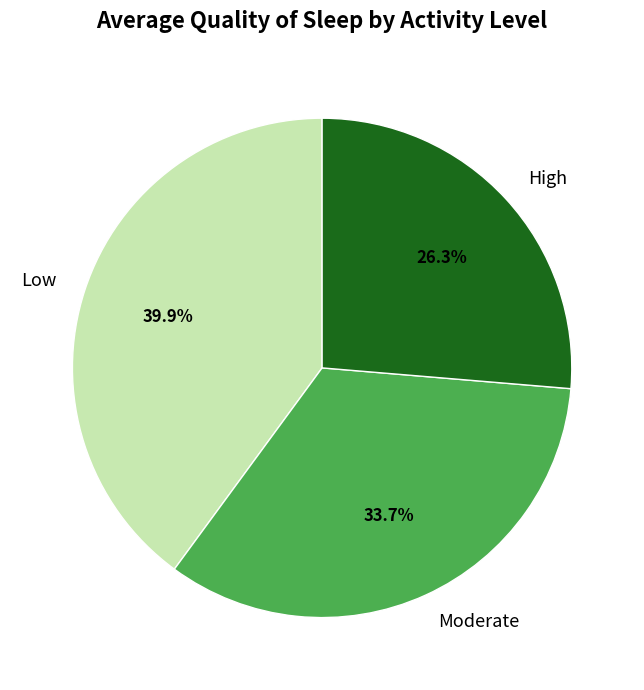

Which slice is the smallest?

High